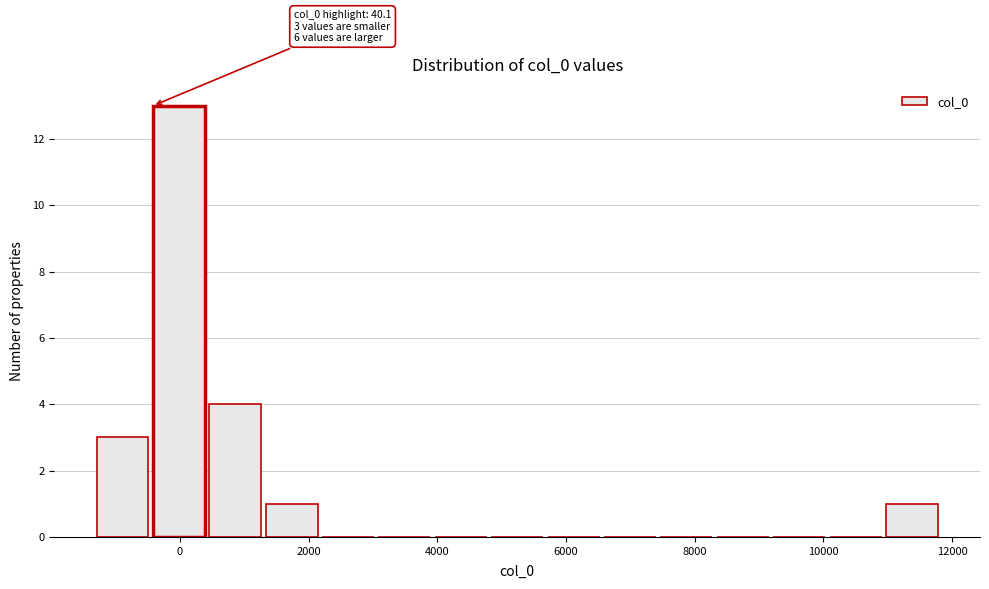

Over which range of the x-axis is the bar tallest?

-400 to 400